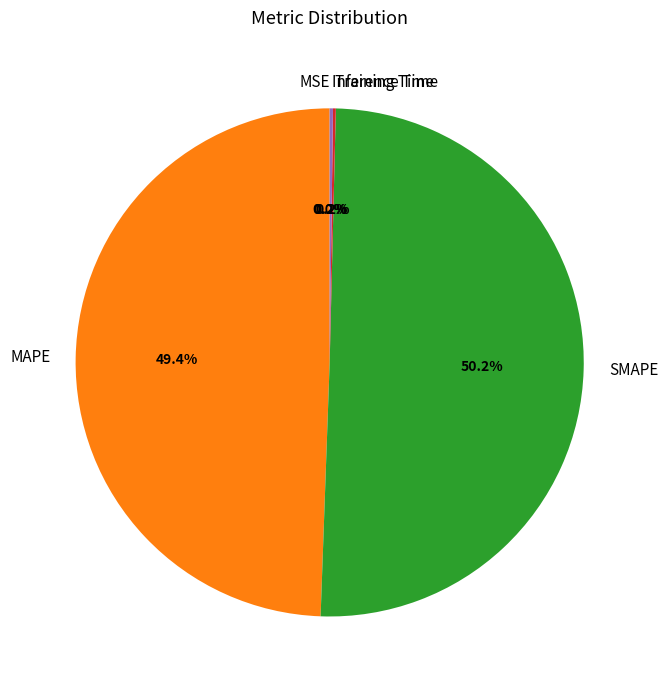

Approximately how many times larger is the value at MAPE compared to SMAPE?

1.0